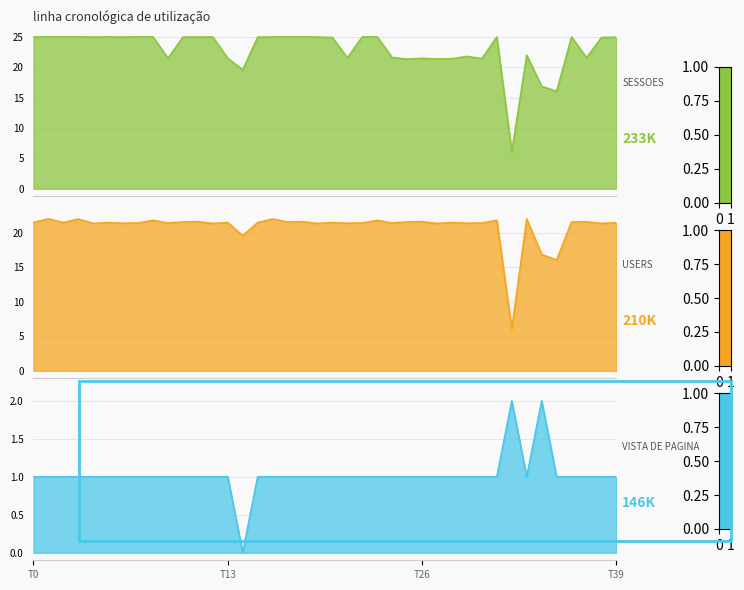

What is the spread (max minus min) of values at 30?

20.4